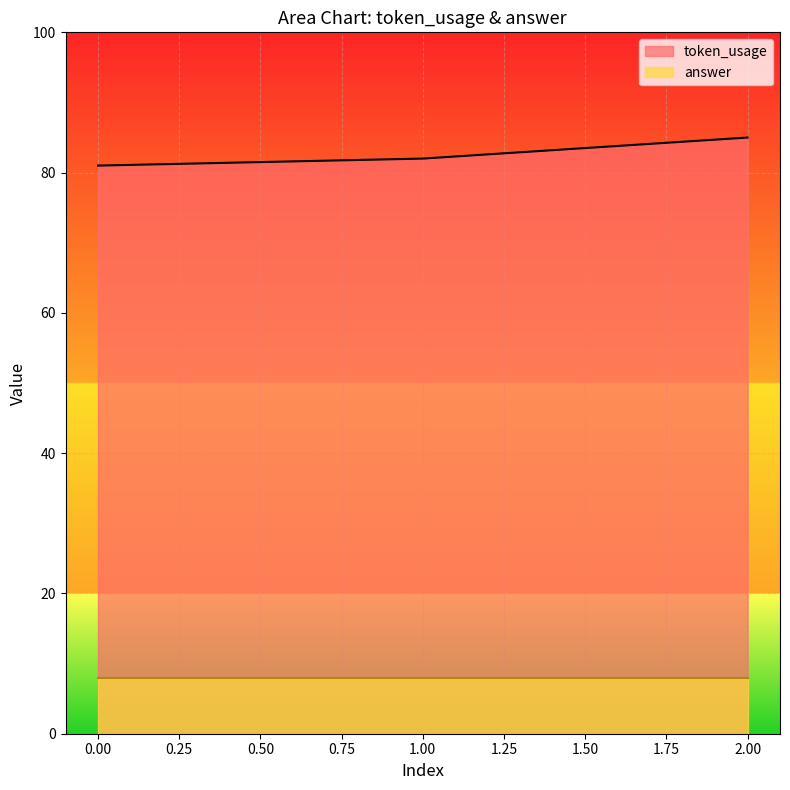

Reading left to right, list all the values displayed in this chart.

0=81	1=82	2=85